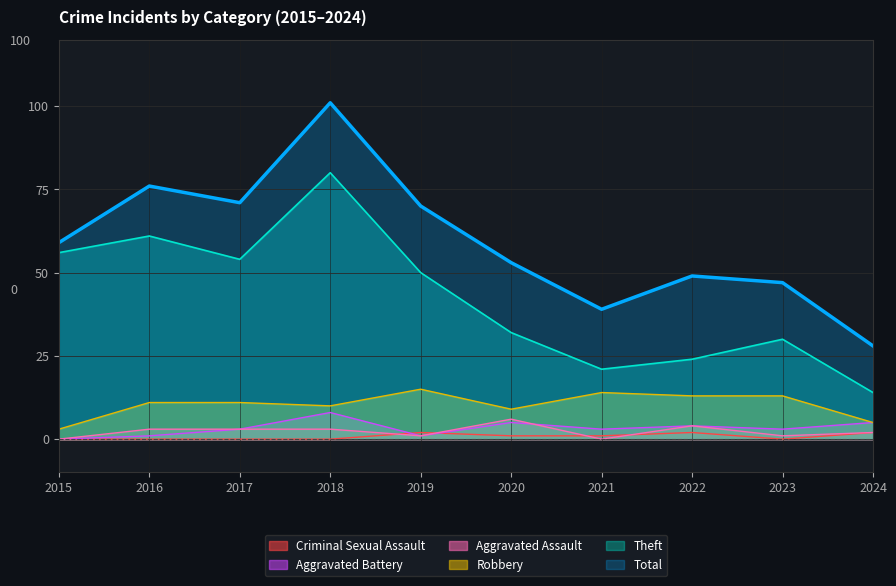

What is the sum of all Criminal Sexual Assault values?

8